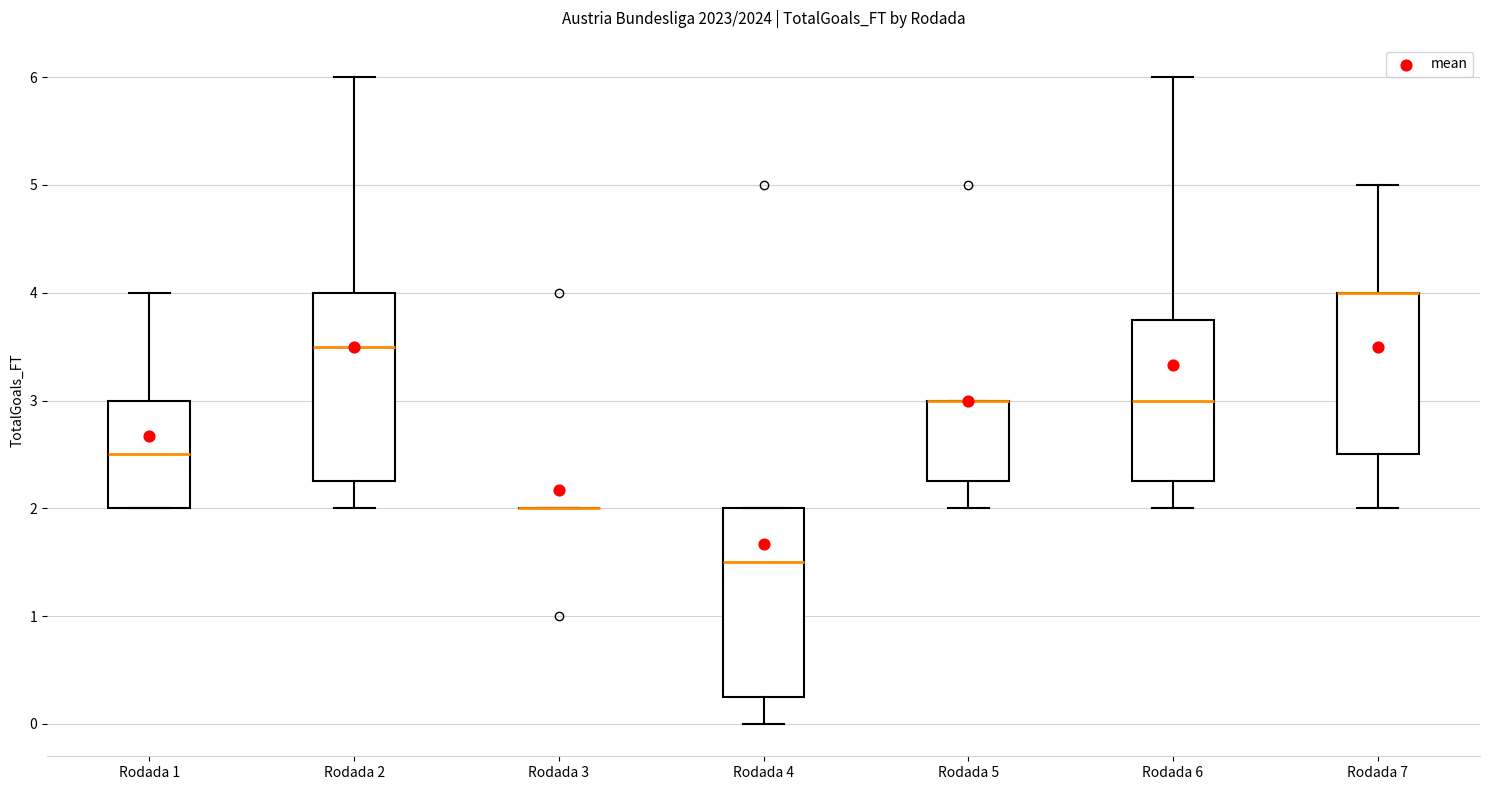

Where does the median line of the box for Rodada 6 sit on the y-axis? The values are not printed on the chart, so give them approximately, as read against the axis.

3.0